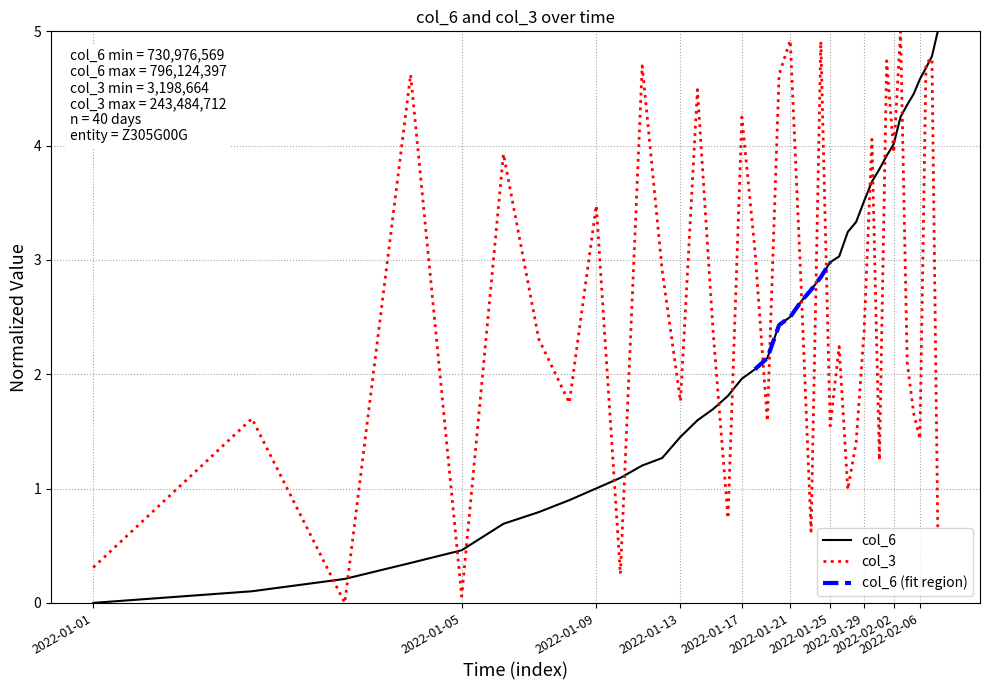

What is the difference between the second highest and second lowest values in the col_3 series?

4.9